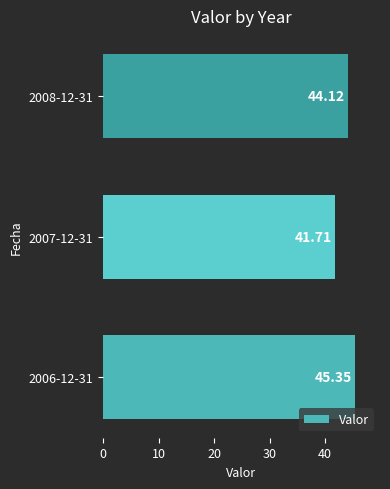

Rank the categories by value from lowest to highest.

2007-12-31, 2008-12-31, 2006-12-31